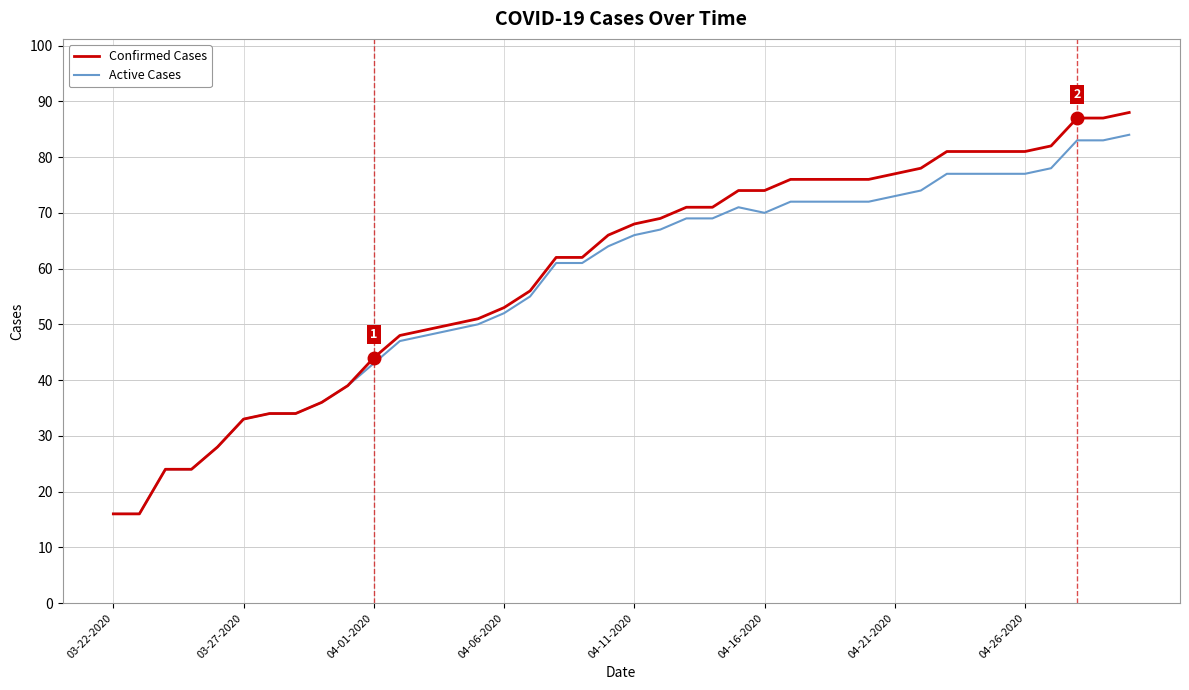

What is the lowest value of the Confirmed Cases series?

16